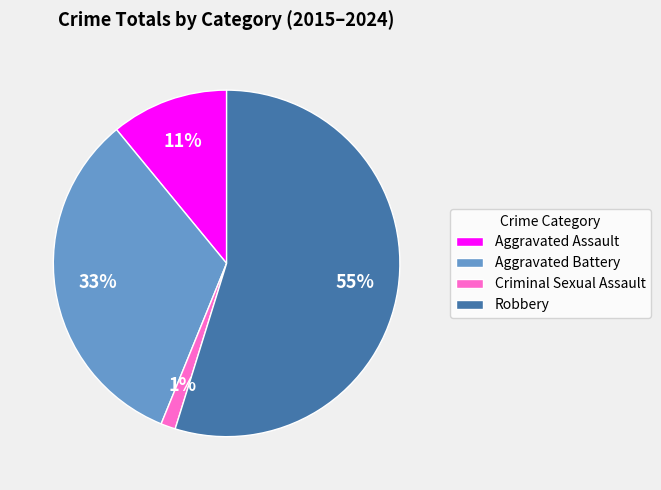

Combined, do Criminal Sexual Assault and Aggravated Battery account for over 50%?

No